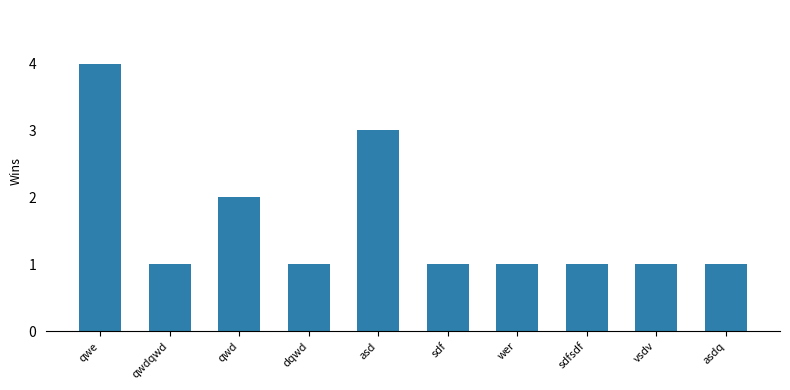

Is it true that the value at asd is 3?

True